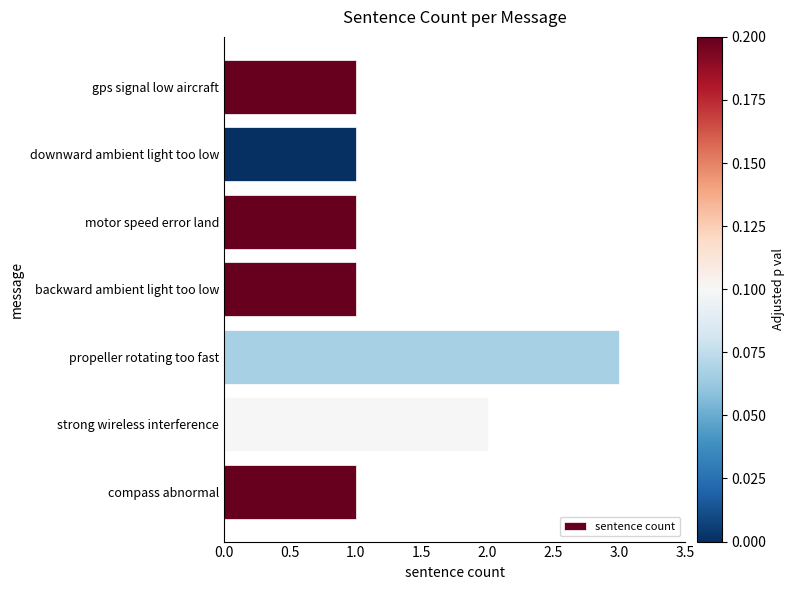

How many values are between 1 and 2?

6